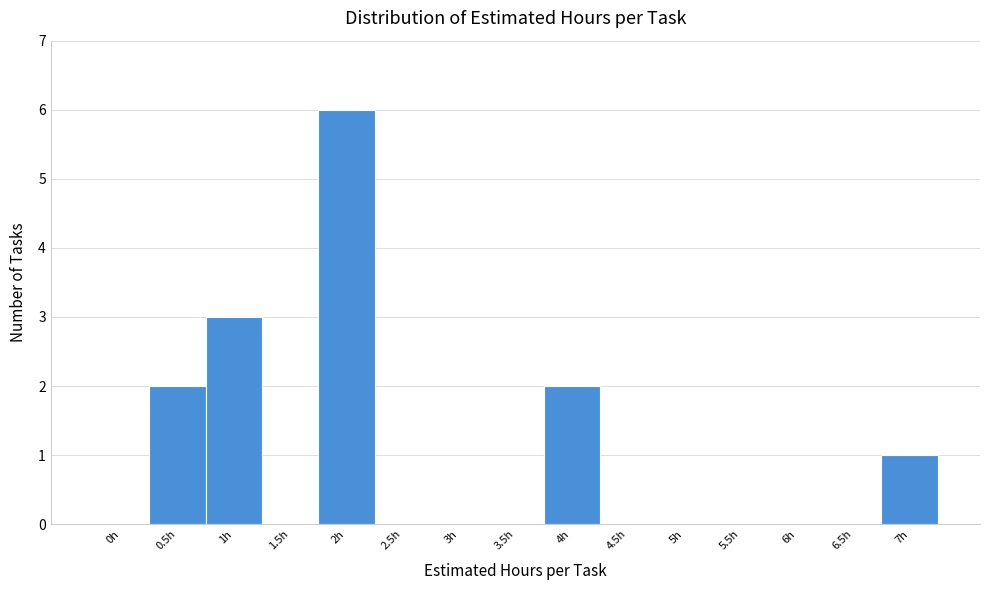

Reading left to right, extract all data points from this chart.

0h=0	0.5h=2	1h=3	1.5h=0	2h=6	2.5h=0	3h=0	3.5h=0	4h=2	4.5h=0	5h=0	5.5h=0	6h=0	6.5h=0	7h=1